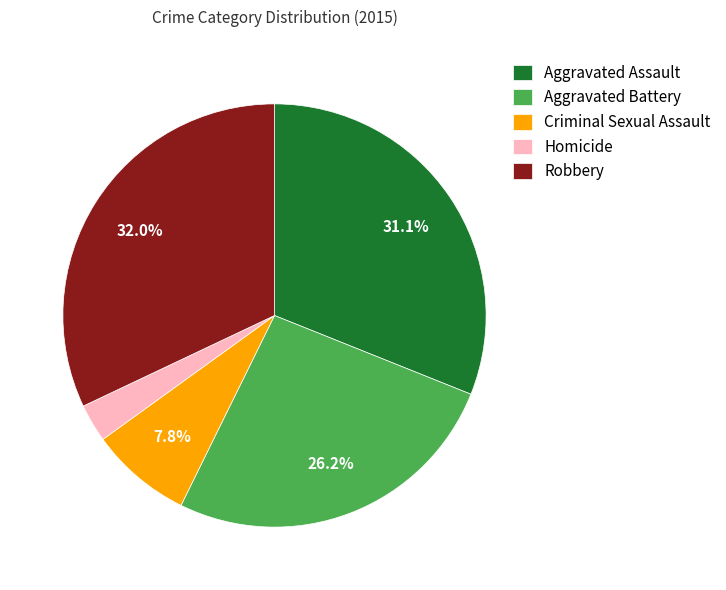

Is it true that Robbery is 32% of the pie?

True